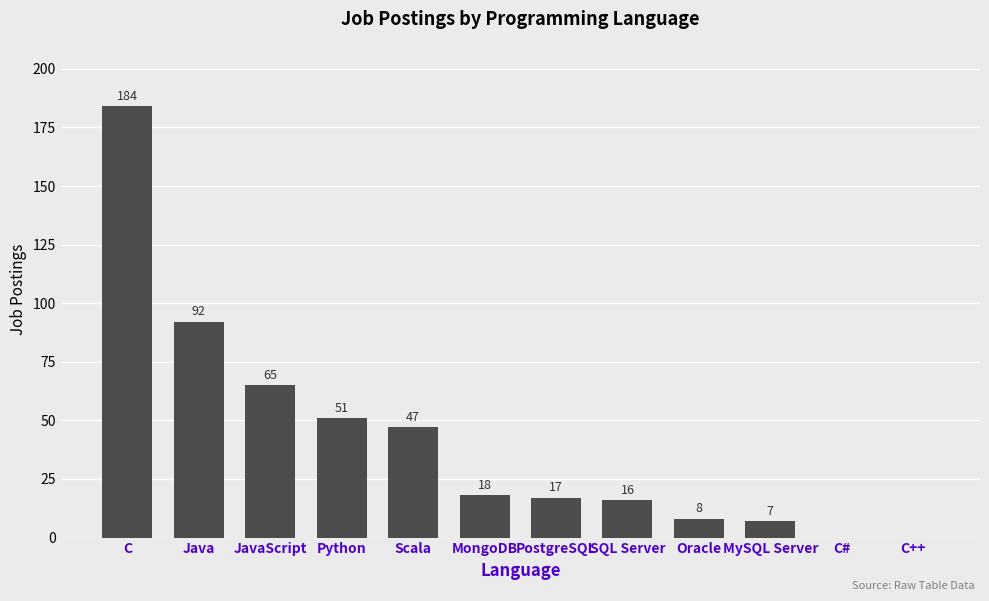

What is the maximum value shown in the chart?

184